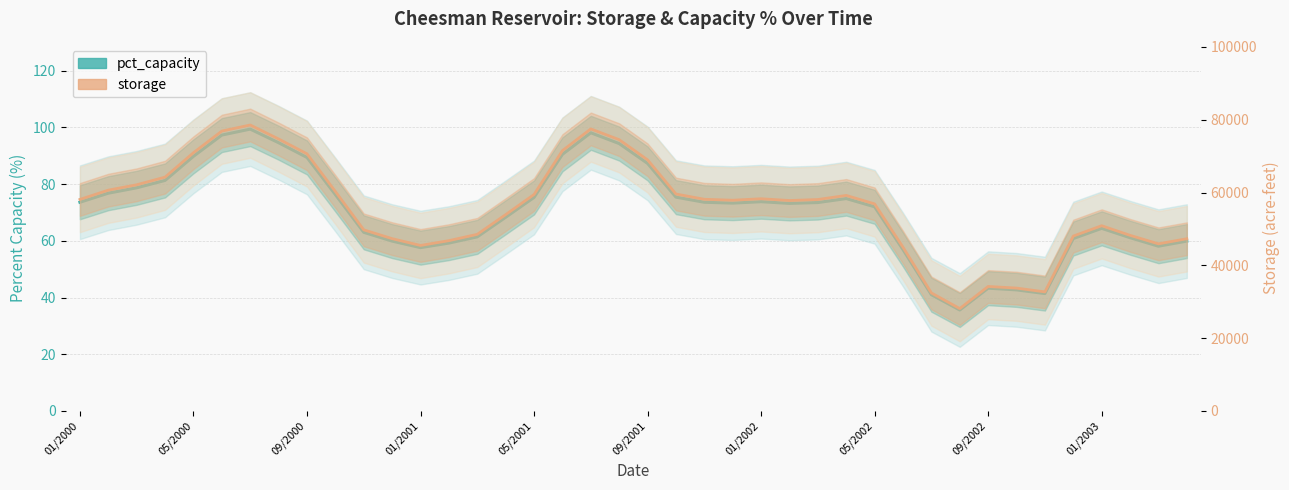

True or false: pct_capacity and storage intersect in this chart.

False